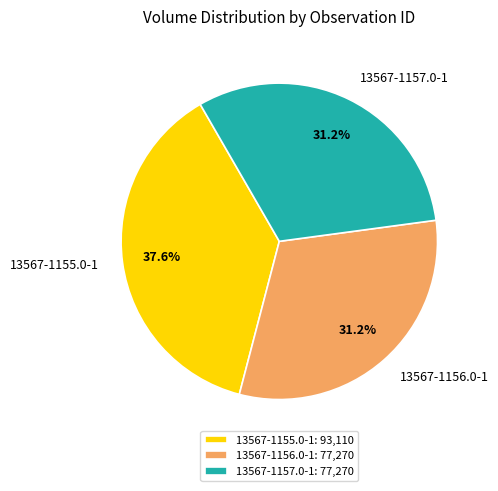

Approximately how many times larger is the value at 13567-1157.0-1 compared to 13567-1155.0-1?

0.8